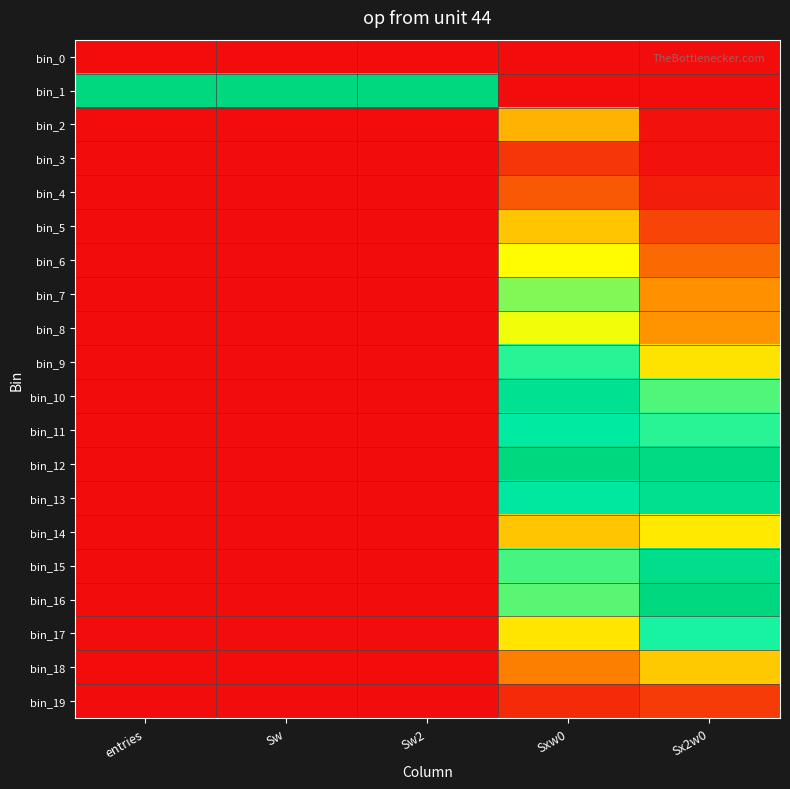

At which category does the chart reach its minimum across all series?

entries